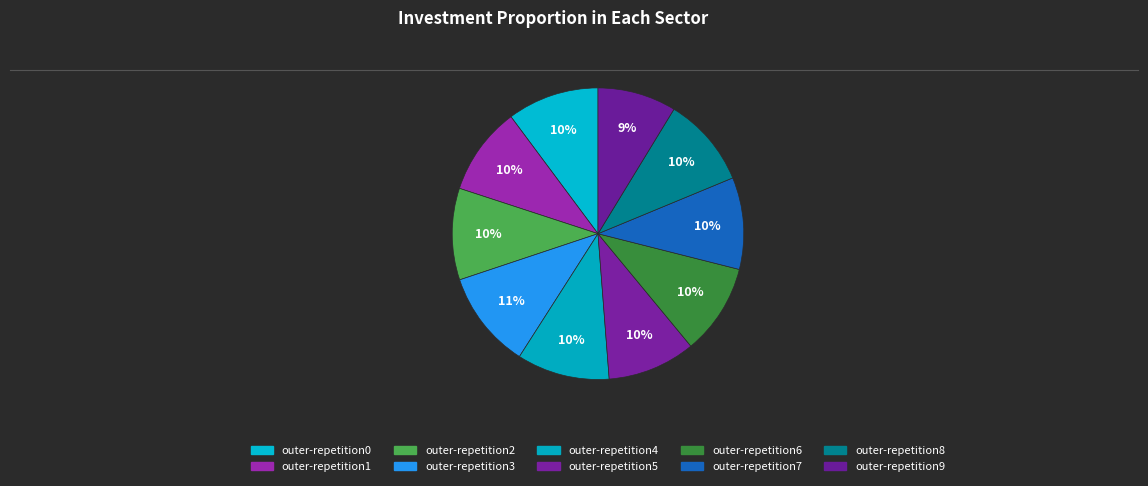

Which category has the biggest portion of the pie?

outer-repetition3